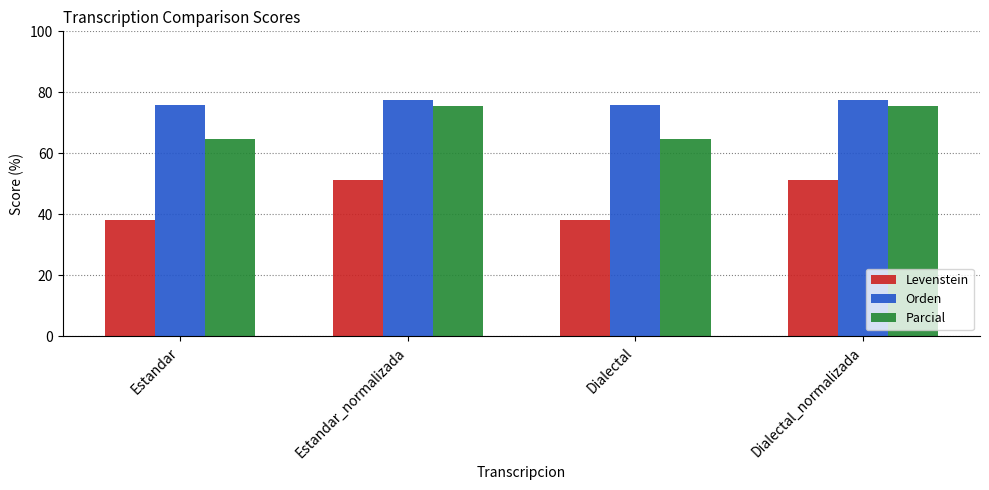

Count the number of categories in the chart.

4